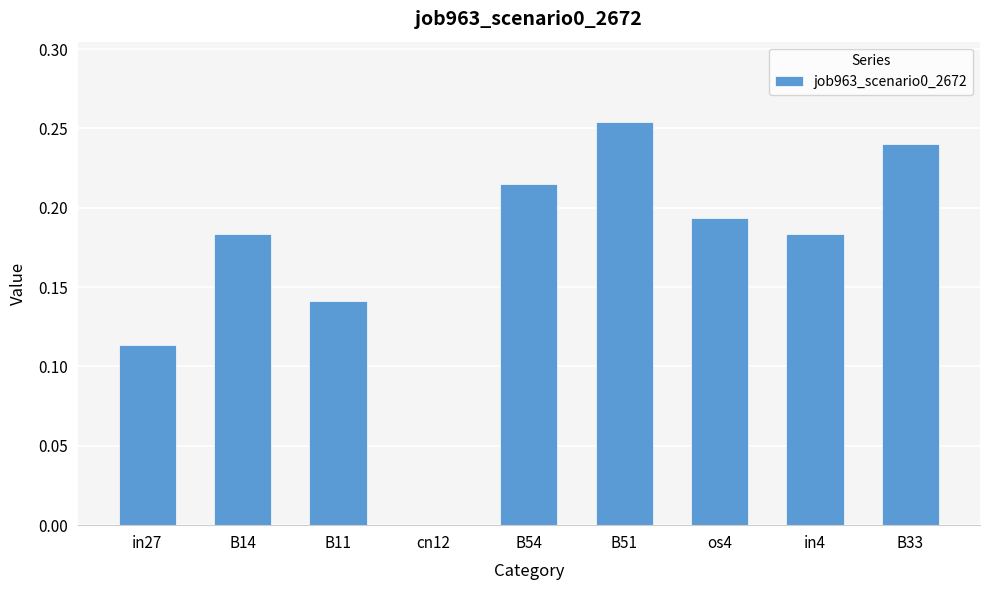

Is it true that the value at B14 is 0.1?

False